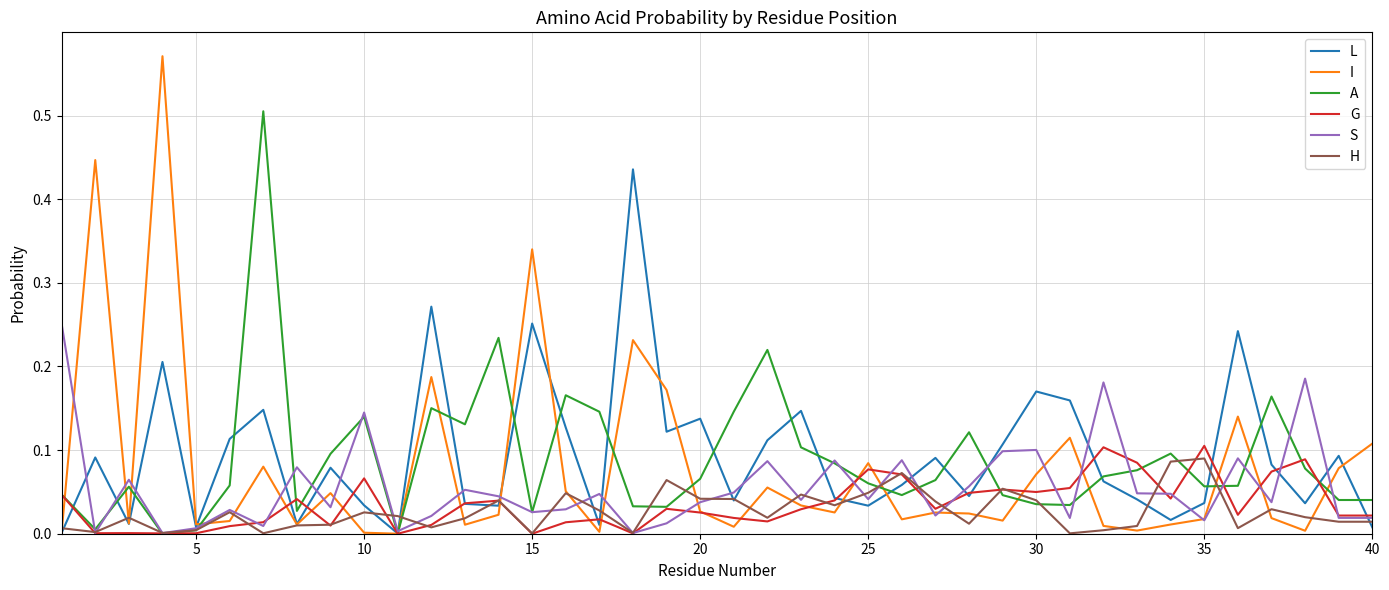

Which series has the largest range (max minus min)?

I